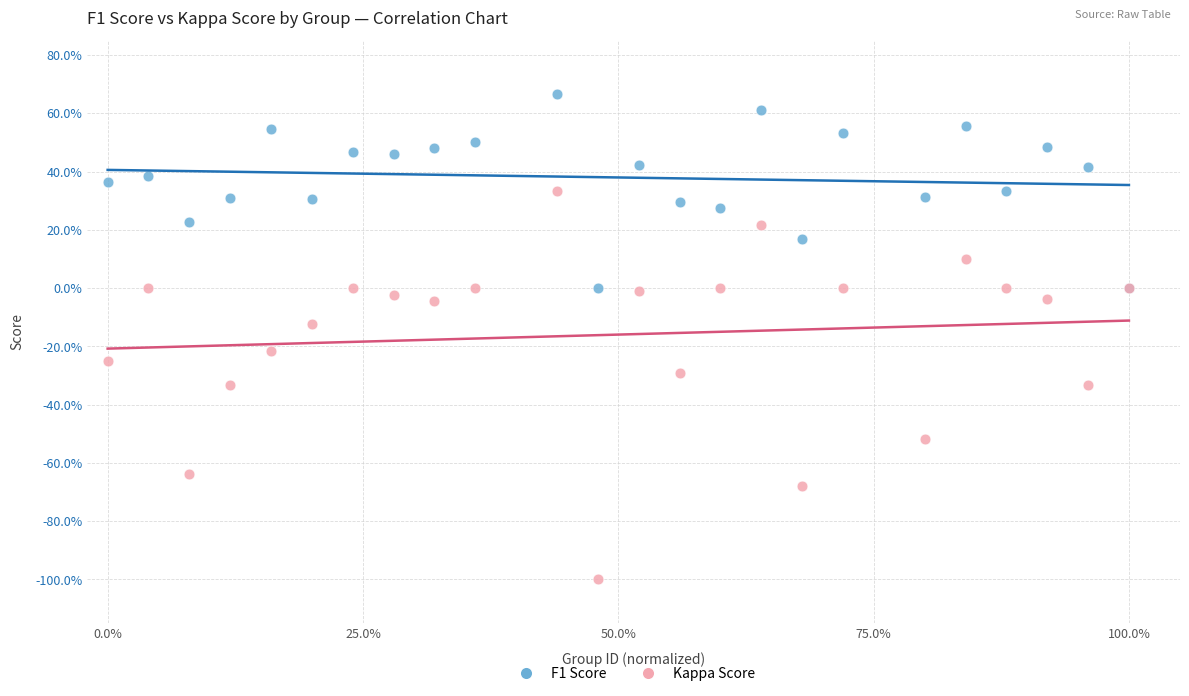

Which series contains the highest Y value?

F1 Score